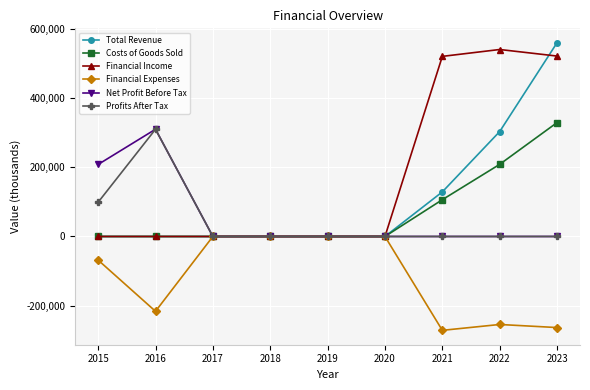

What is the total value across all series at 2016?

403819.0